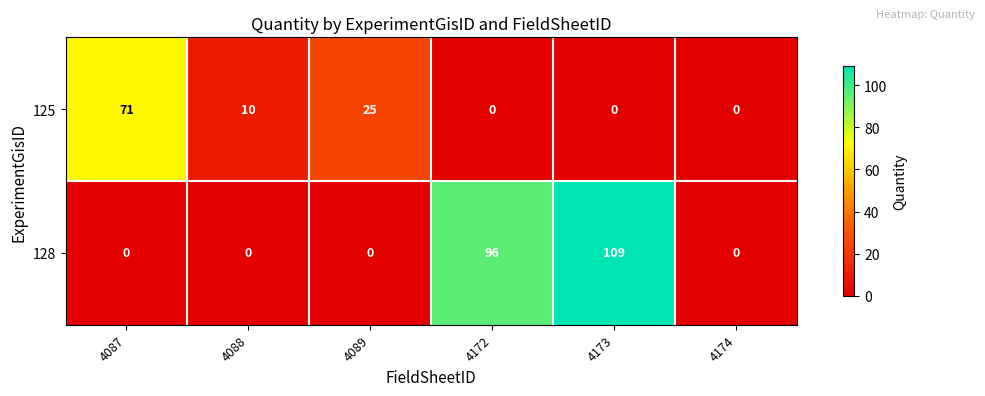

What is the maximum value shown in the chart?

109